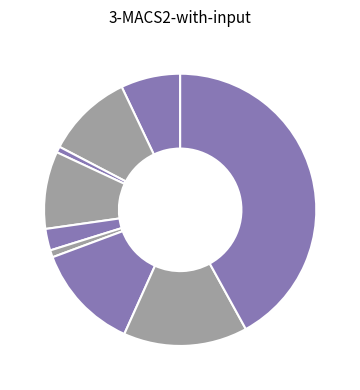

Rank the categories by value from highest to lowest.

Theft, Robbery, Motor Vehicle Theft, Aggravated Battery, Burglary, Aggravated Assault, Criminal Sexual Assault, Homicide, Arson